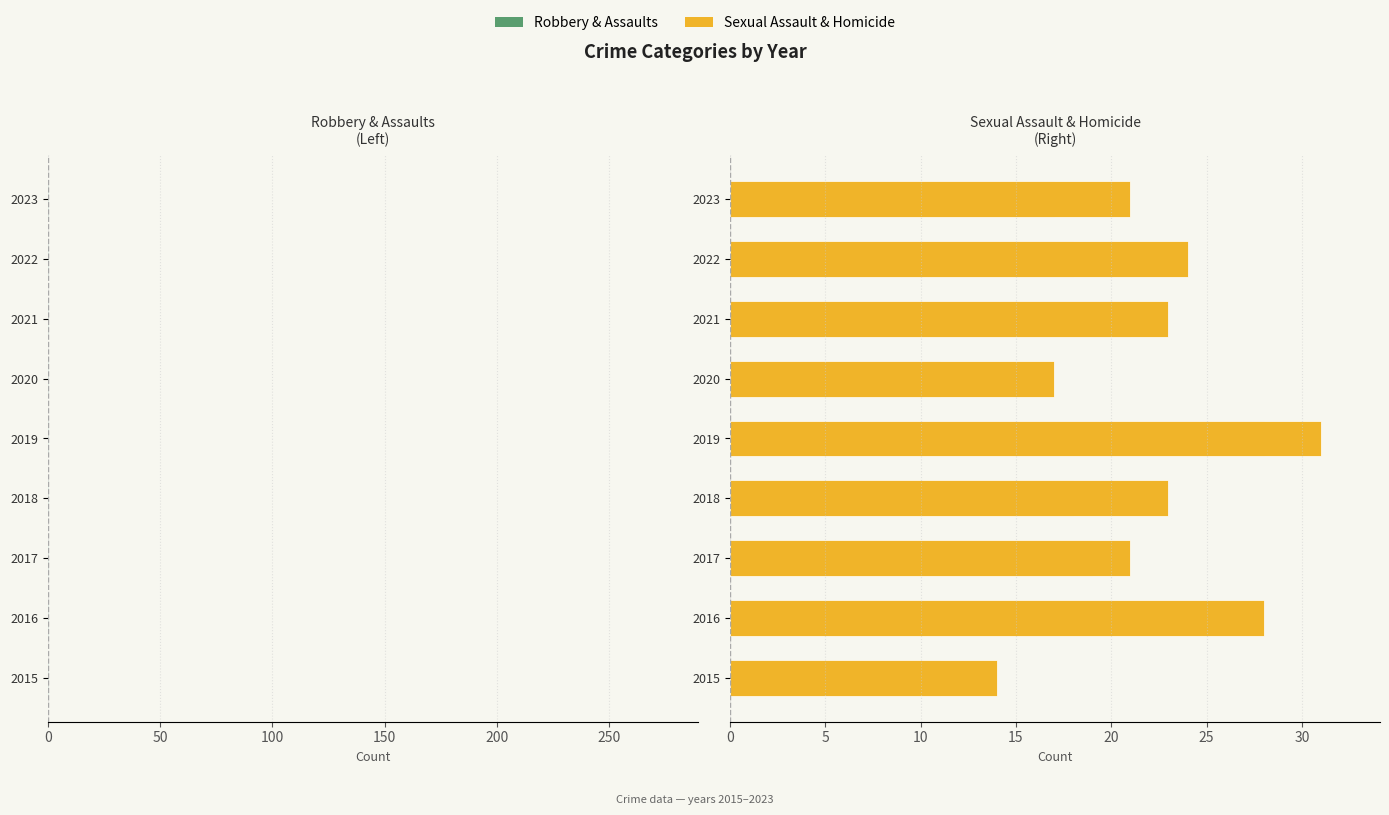

What is the average value of the Robbery series?

-96